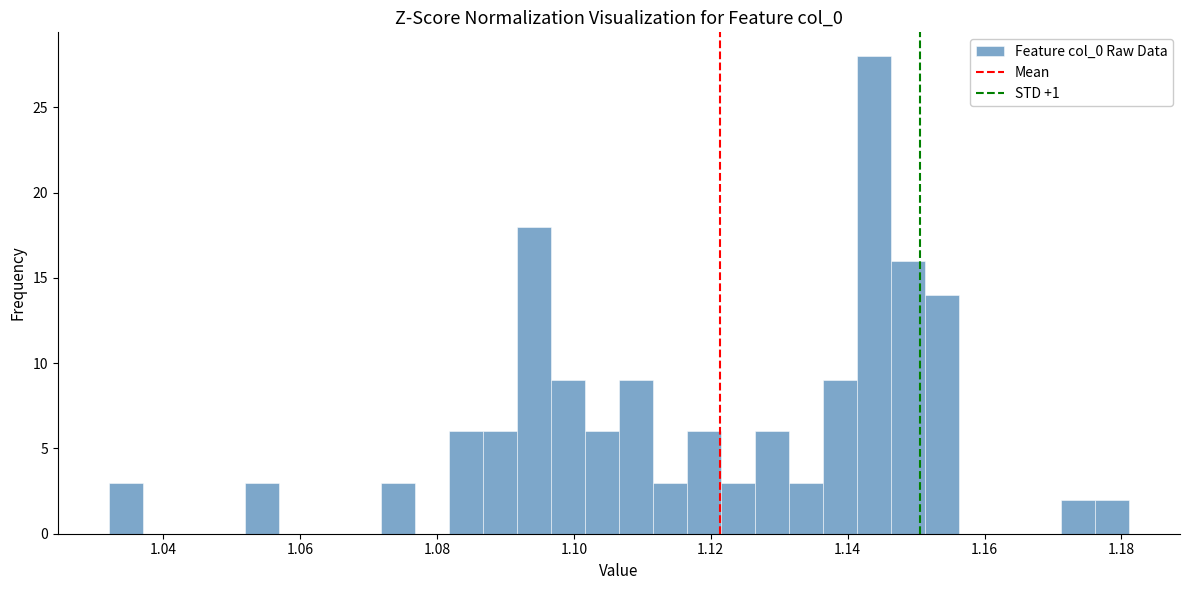

Read against the x-axis, roughly where is the centre of the tallest bar?

1.144